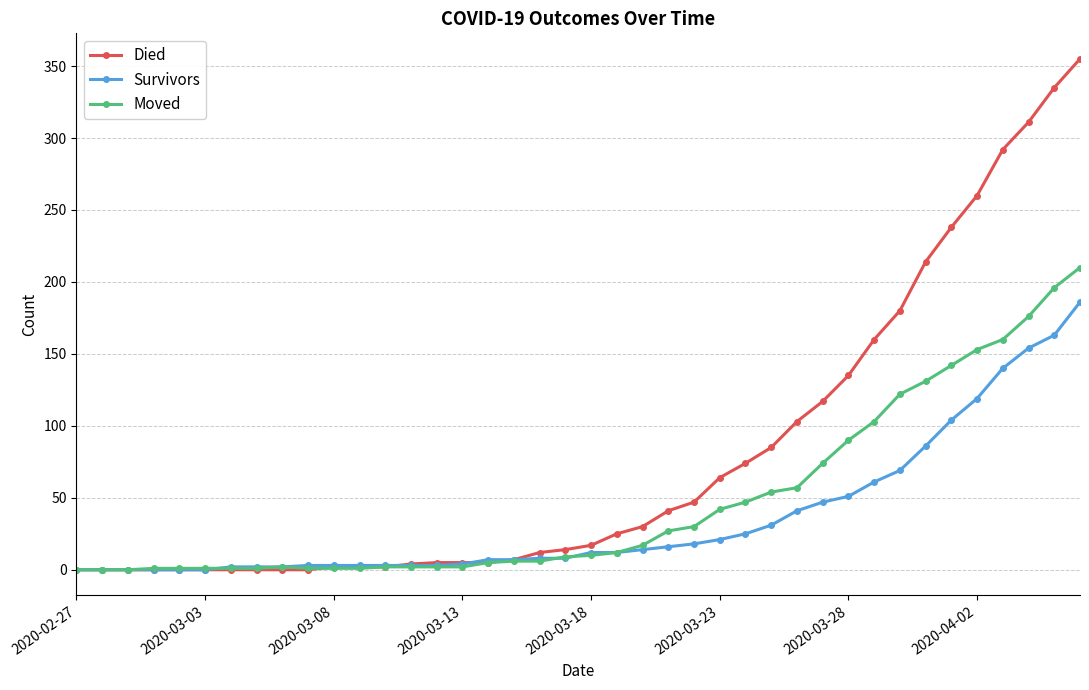

Rank the series by their average value, from highest to lowest.

Died, Moved, Survivors